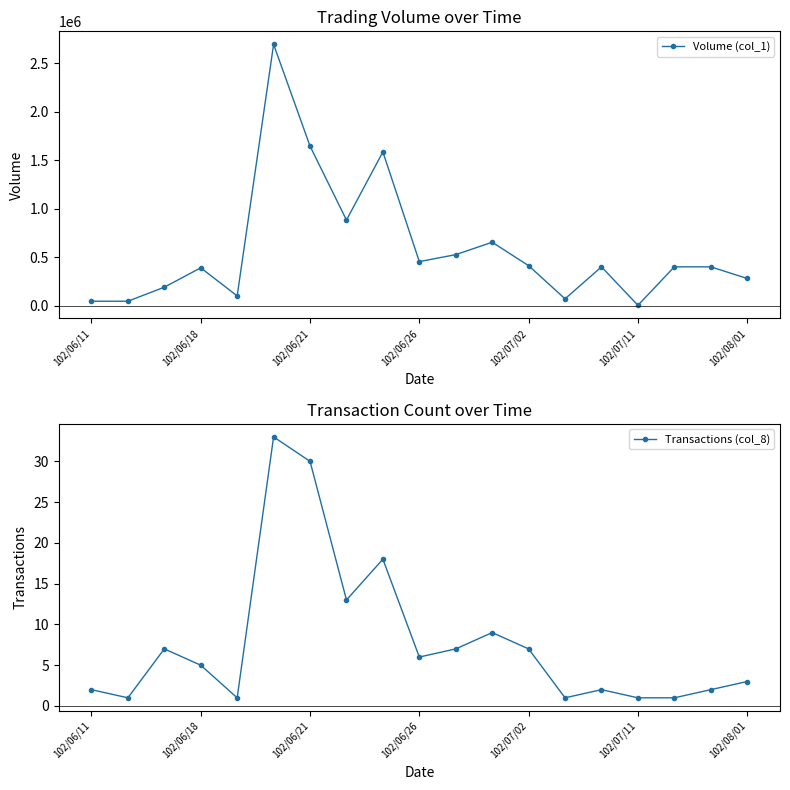

What is the average value of the Transactions (col_8) series?

8